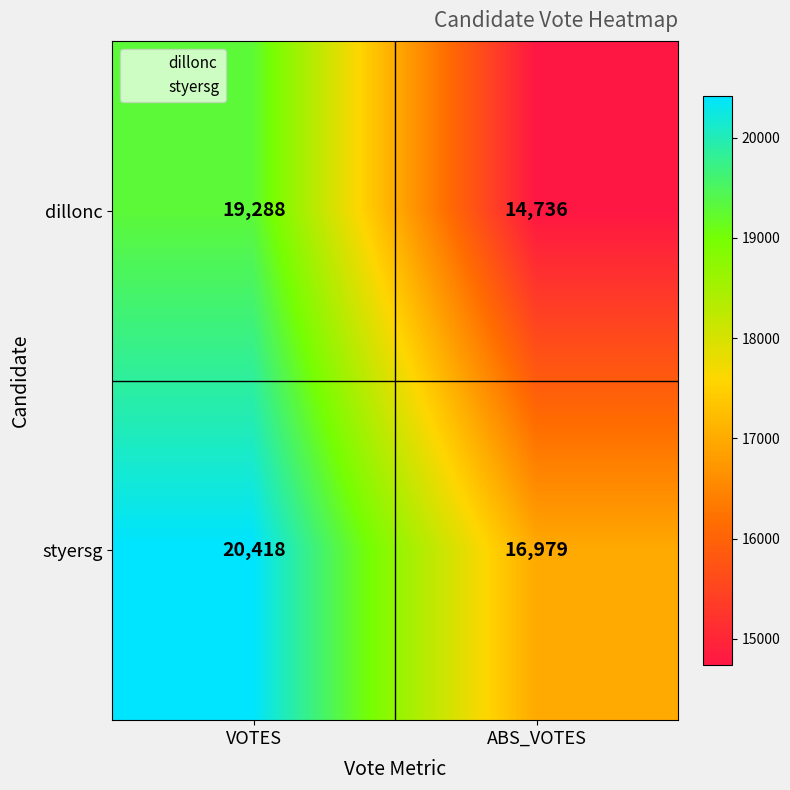

Rank the series at VOTES from highest to lowest value.

styersg, dillonc